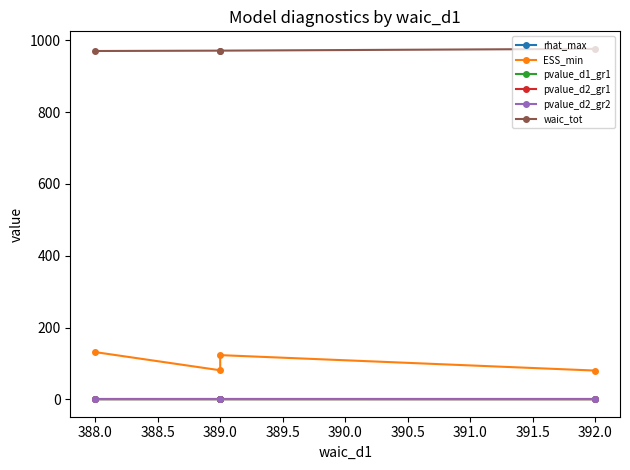

List the series in order of their peak value, lowest first.

pvalue_d1_gr1, pvalue_d2_gr2, pvalue_d2_gr1, rhat_max, ESS_min, waic_tot